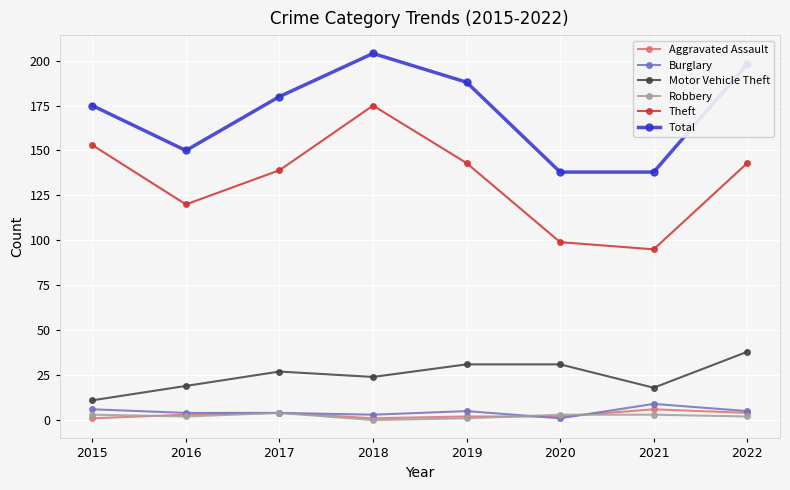

At which category is the sum across all series the highest?

2018